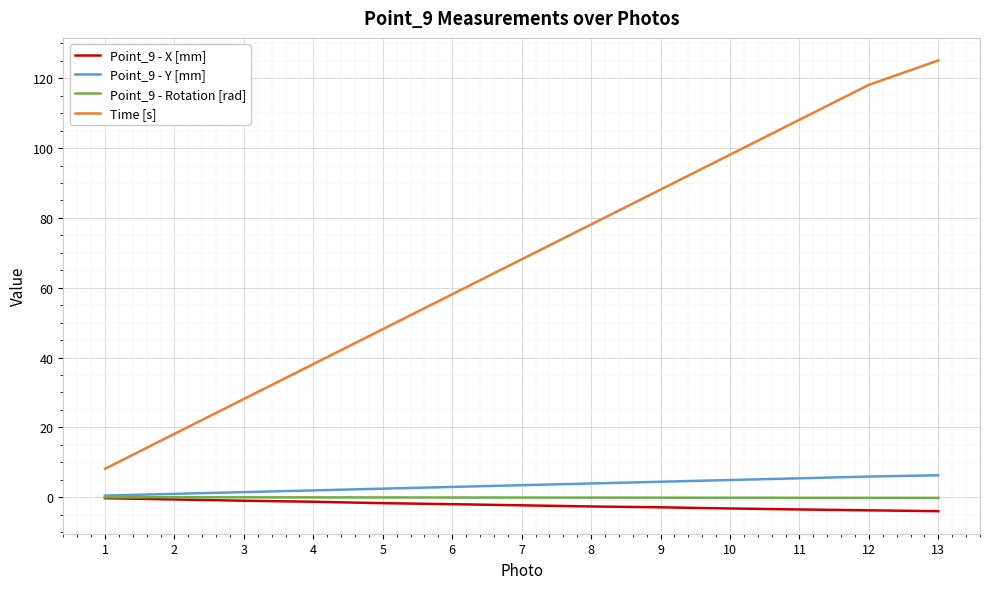

The Time [s] series shows 38.1 at 4. True or false?

True